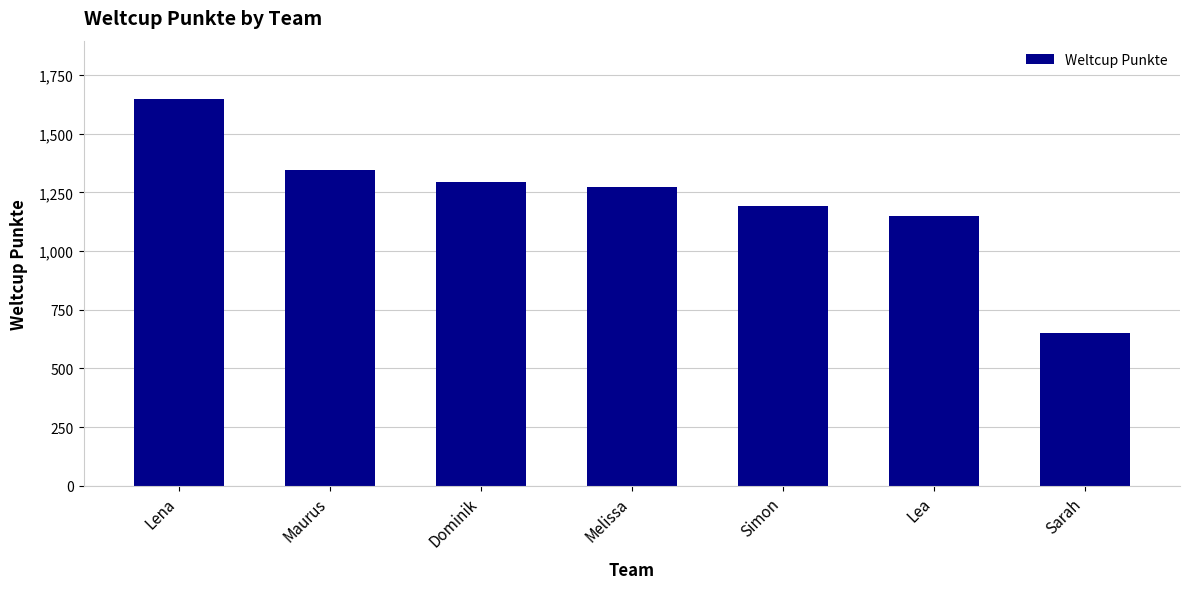

What is the sum of the values at Lea and Dominik?

2444